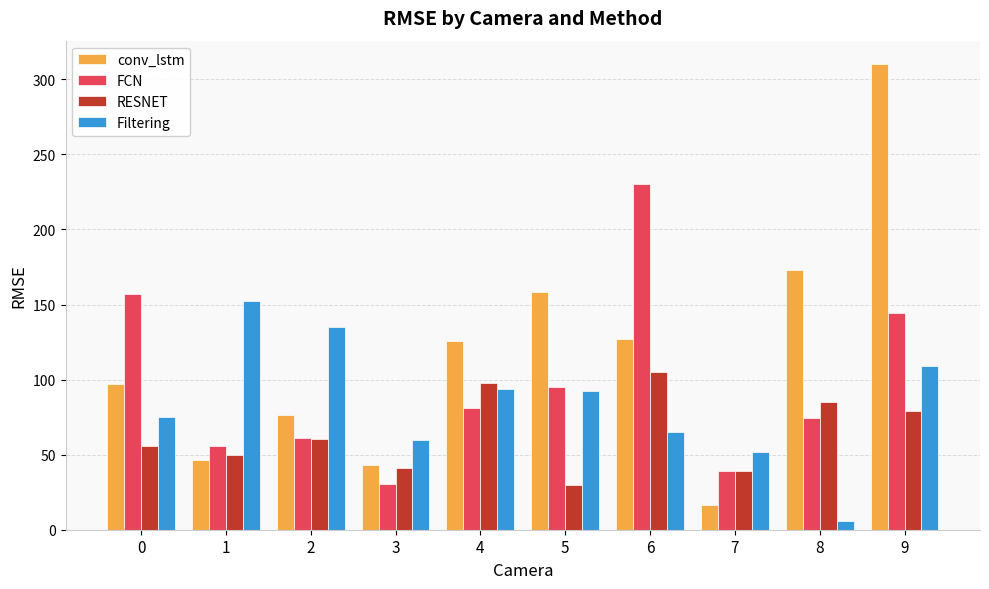

What is the difference between the RESNET values at 1 and 5?

20.4